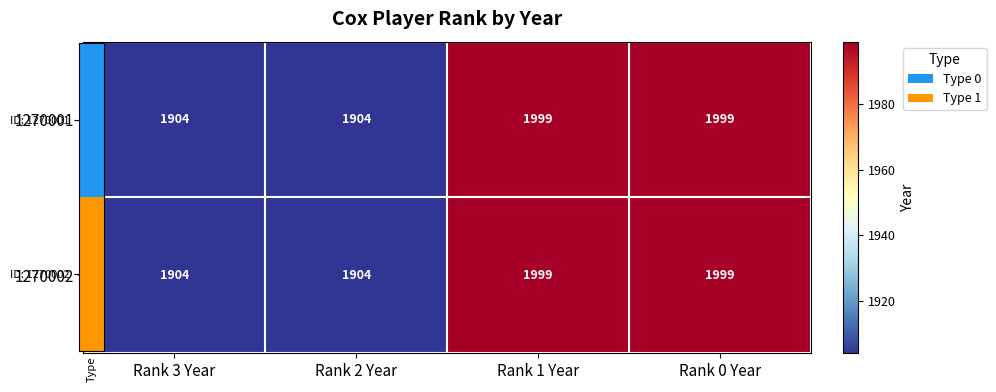

Is it true that 1270001 equals 2621 at Rank 1 Year?

False